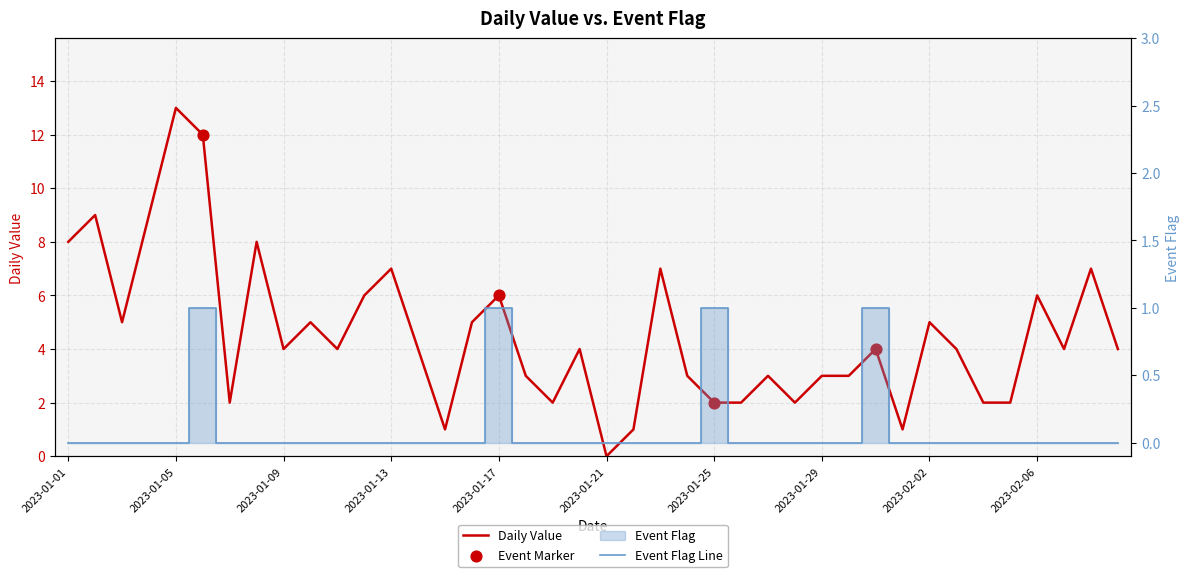

At how many categories does at least one series exceed 3?

24